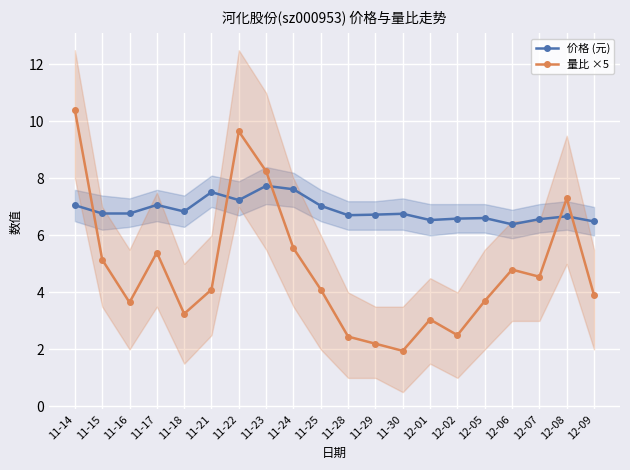

Which series has the largest total across all categories?

价格 (元)